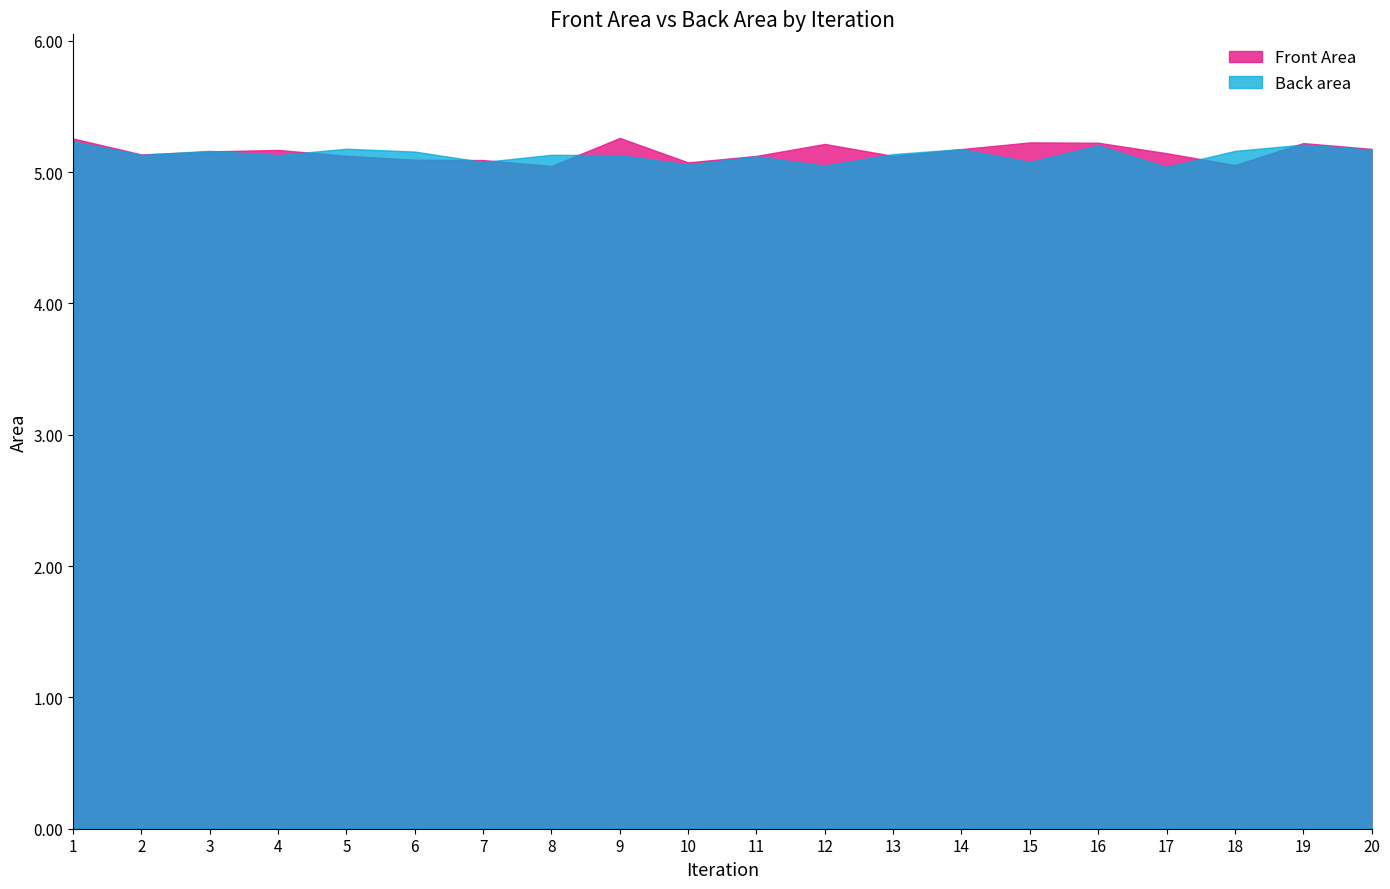

Is it true that Front Area equals 1.8 at 5?

False